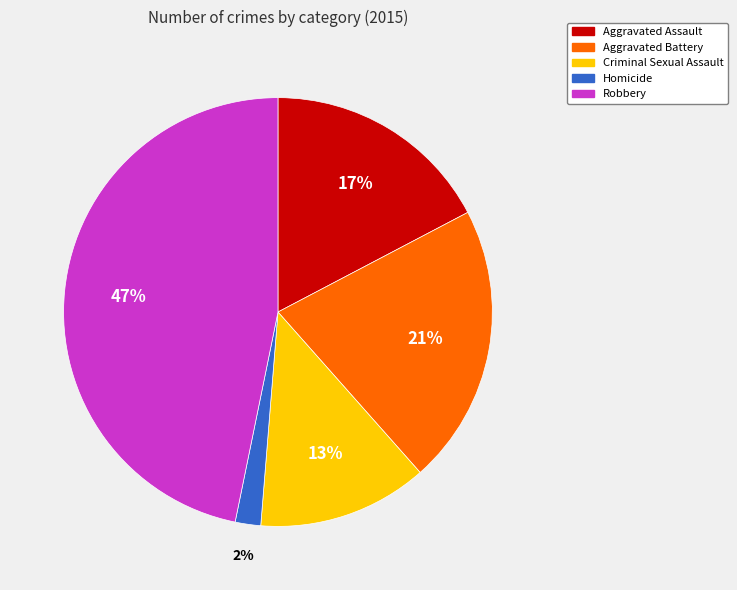

To the nearest percent, what percentage of the pie is Criminal Sexual Assault?

13%